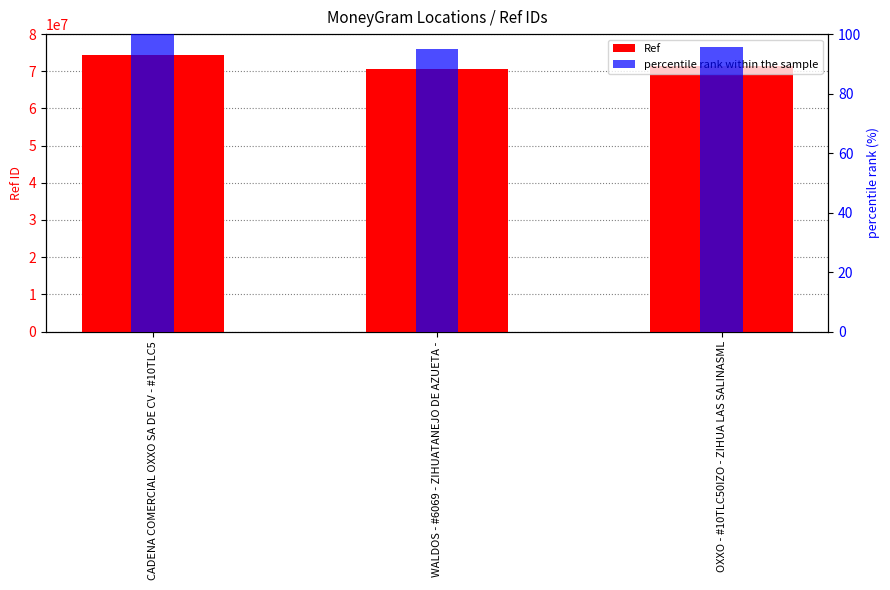

How many values in the percentile rank within the sample series exceed 95?

2